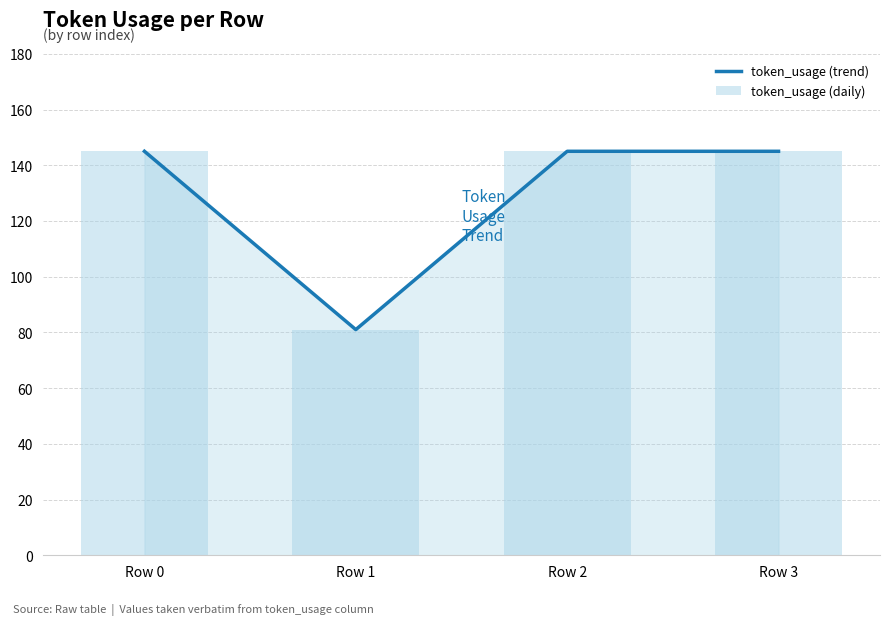

Is it true that token_usage (daily) equals 83 at Row 2?

False